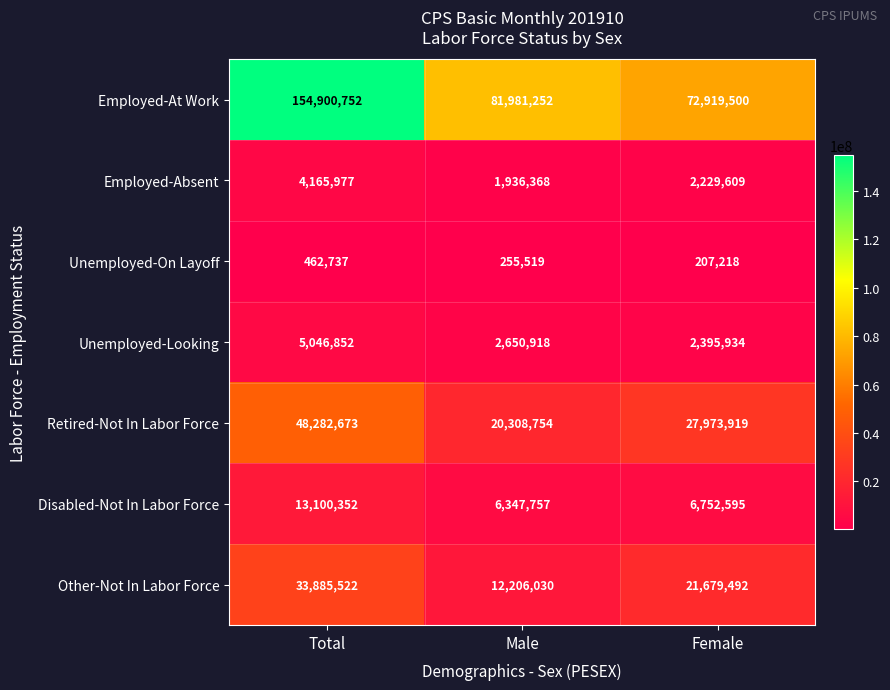

Reading right to left, extract all data points from this chart.

Employed-At Work: 72919500	81981252	154900752
Employed-Absent: 2229609	1936368	4165977
Unemployed-On Layoff: 207218	255519	462737
Unemployed-Looking: 2395934	2650918	5046852
Retired-Not In Labor Force: 27973919	20308754	48282673
Disabled-Not In Labor Force: 6752595	6347757	13100352
Other-Not In Labor Force: 21679492	12206030	33885522